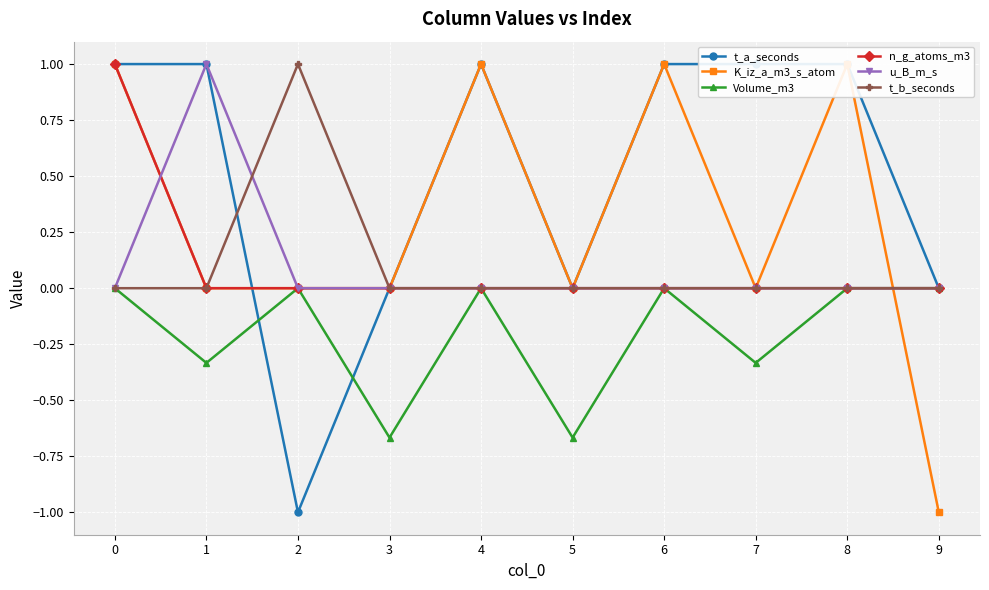

True or false: t_b_seconds and K_iz_a_m3_s_atom intersect in this chart.

True